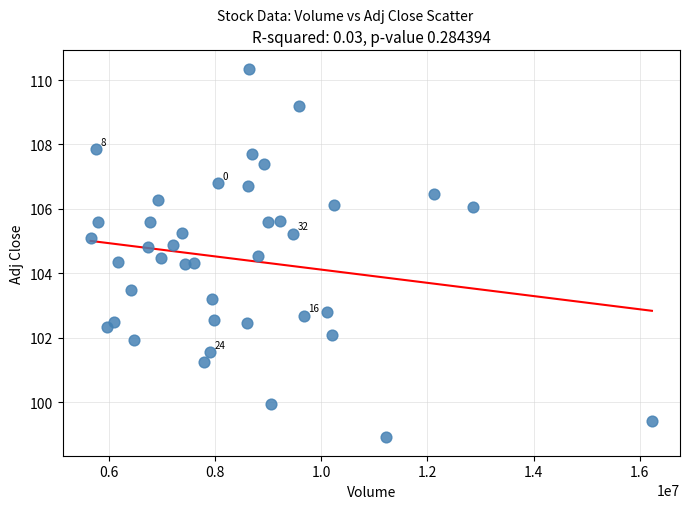

What is the range of X values (max minus min)?

10575100.0